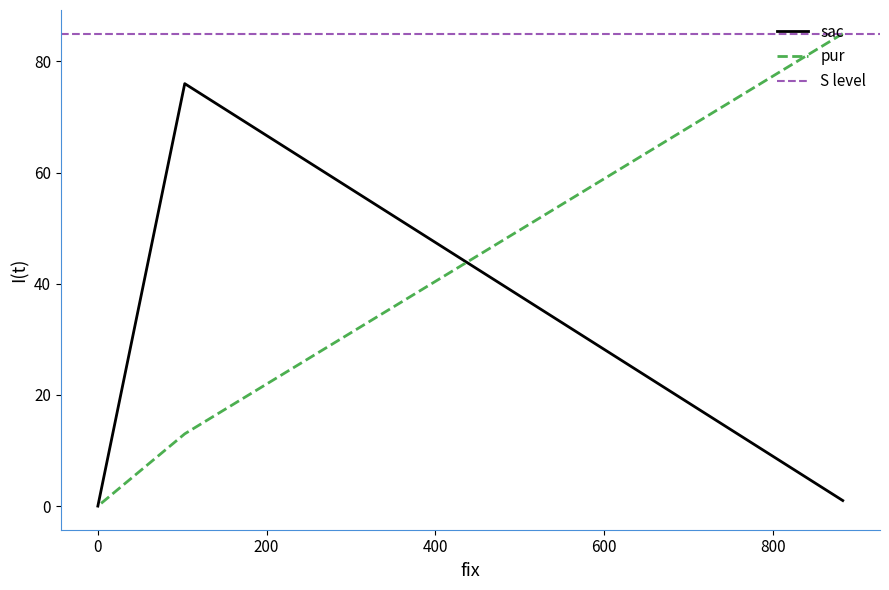

At which label is sac closest to 38?

883